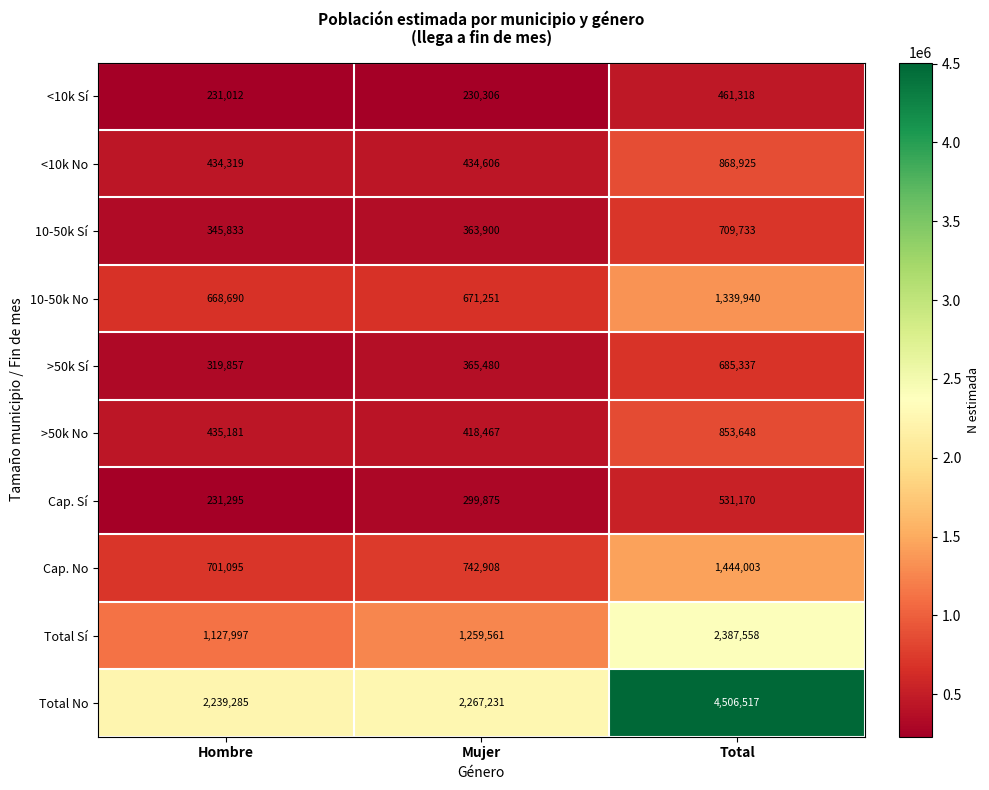

What is the difference between the maximum and second lowest values in the >50k Sí series?

319857